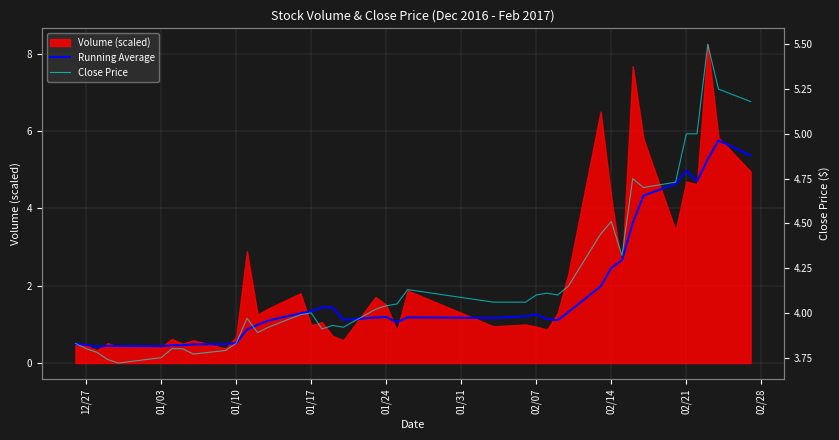

Read the Running Average value at 01/10.

0.4